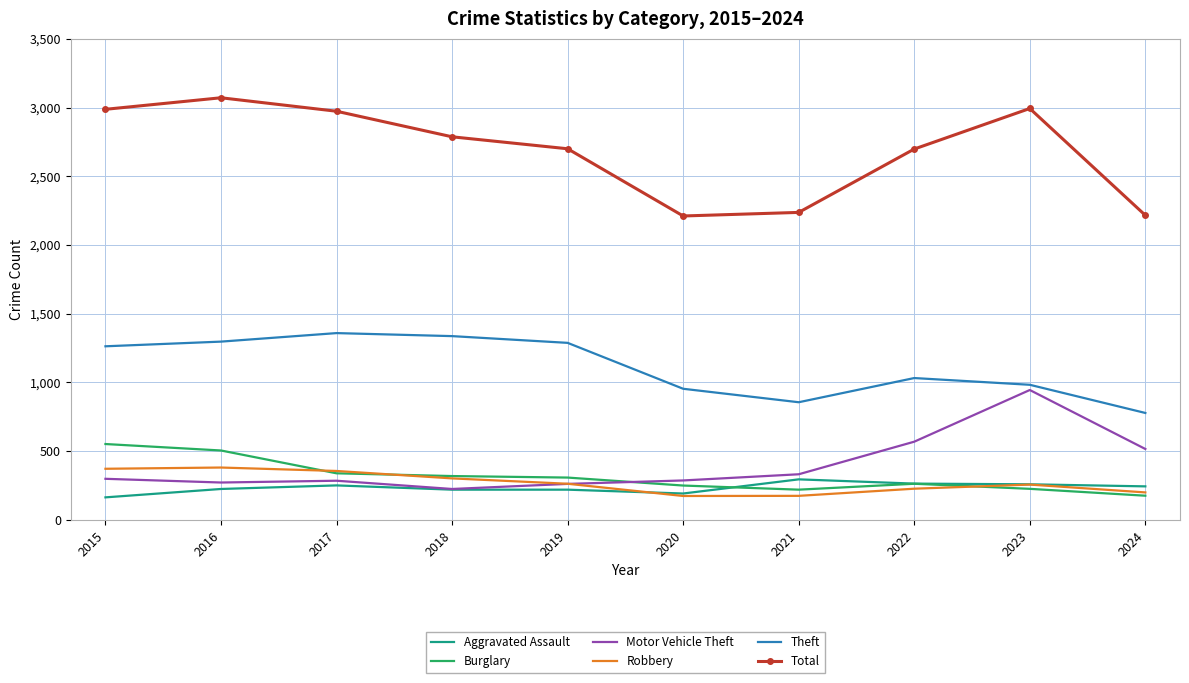

What is the spread (max minus min) of values at 2016?

2846